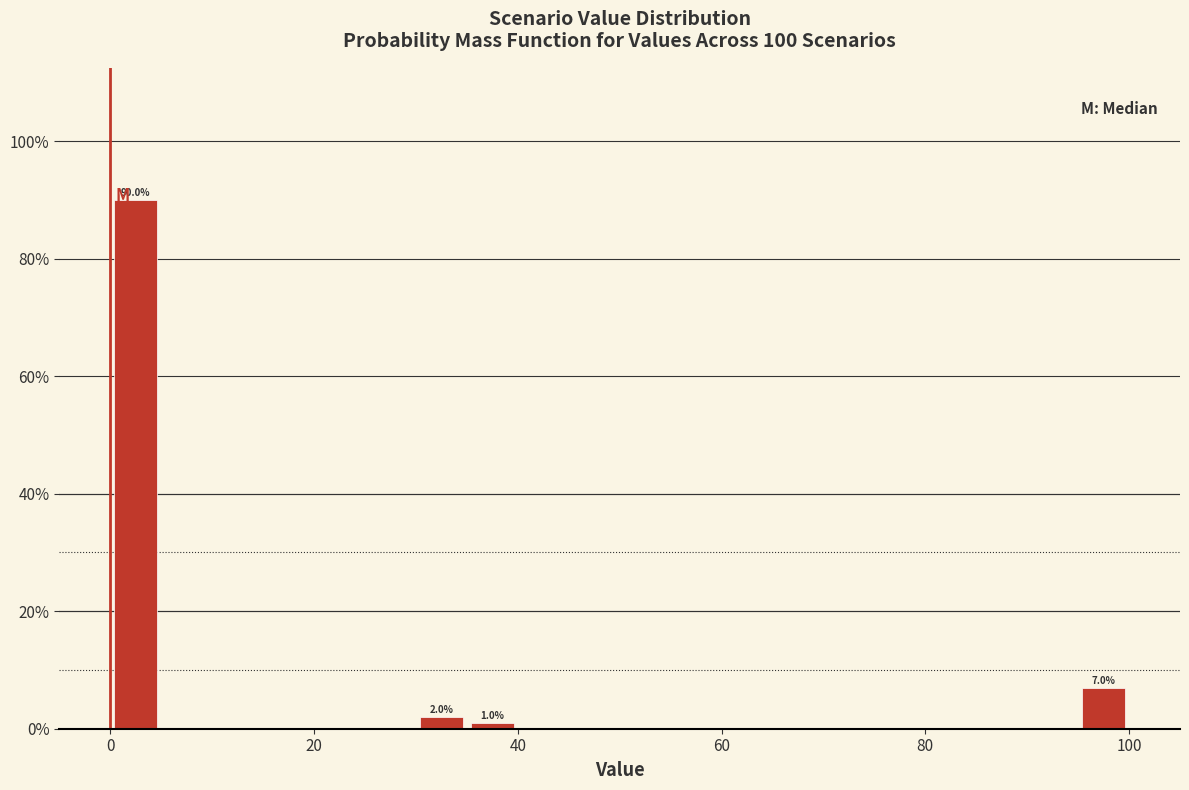

Read against the x-axis, roughly where is the centre of the tallest bar?

2